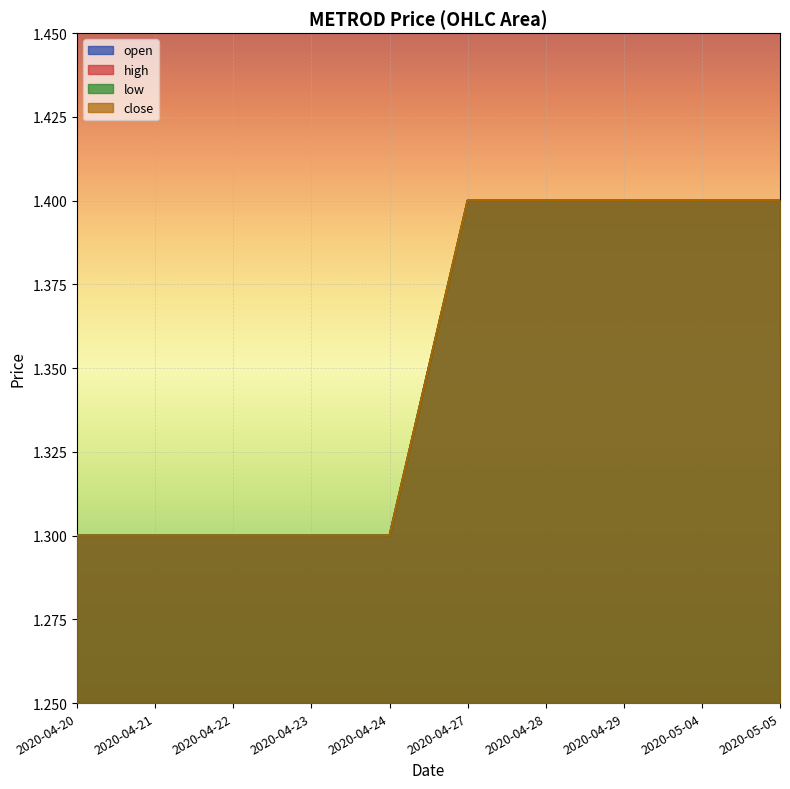

How many categories are shown in the chart?

10